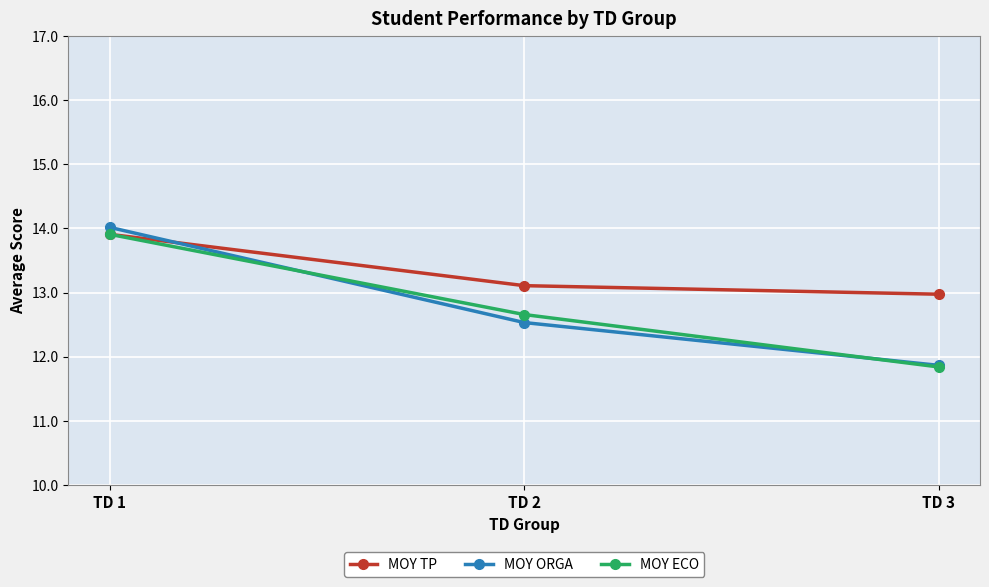

How many categories are shown in the chart?

3